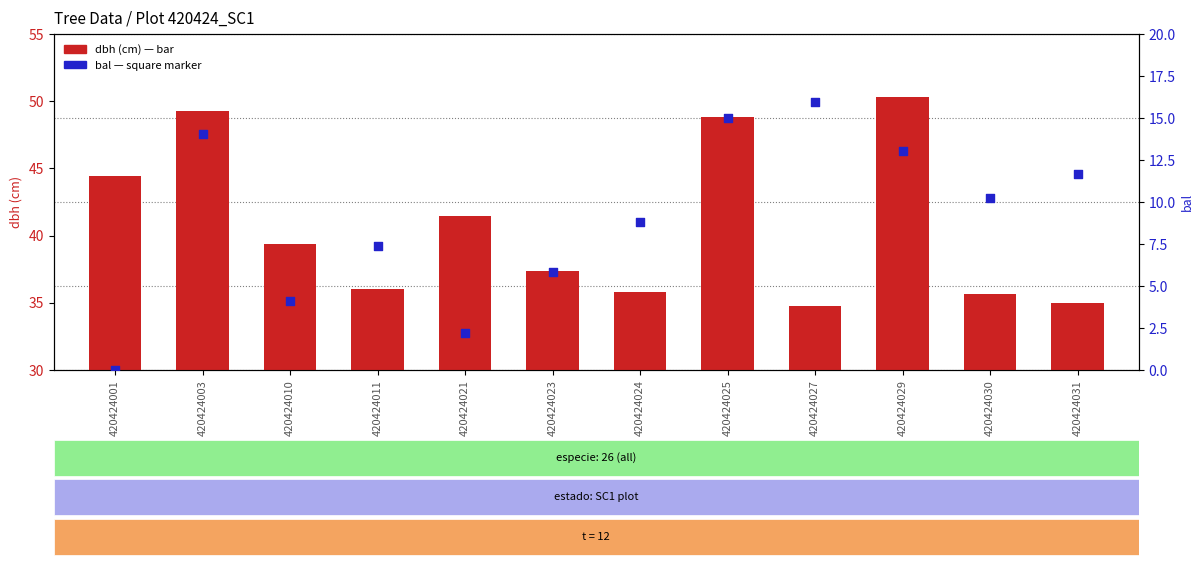

What is the ratio of the value at 420424010 to the value at 420424023?

0.7